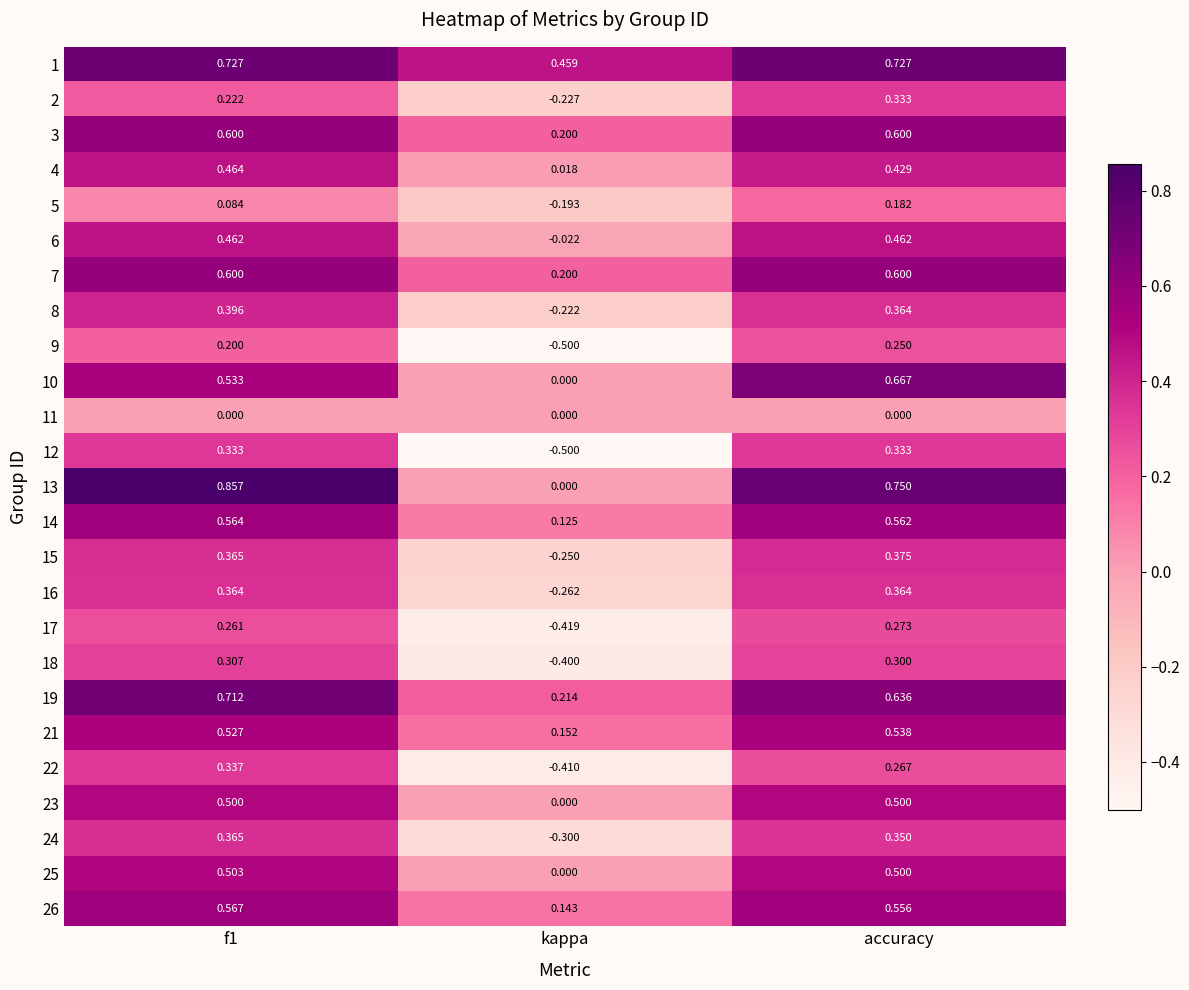

Is the value of 9 at accuracy greater than the value of 17 at accuracy?

No